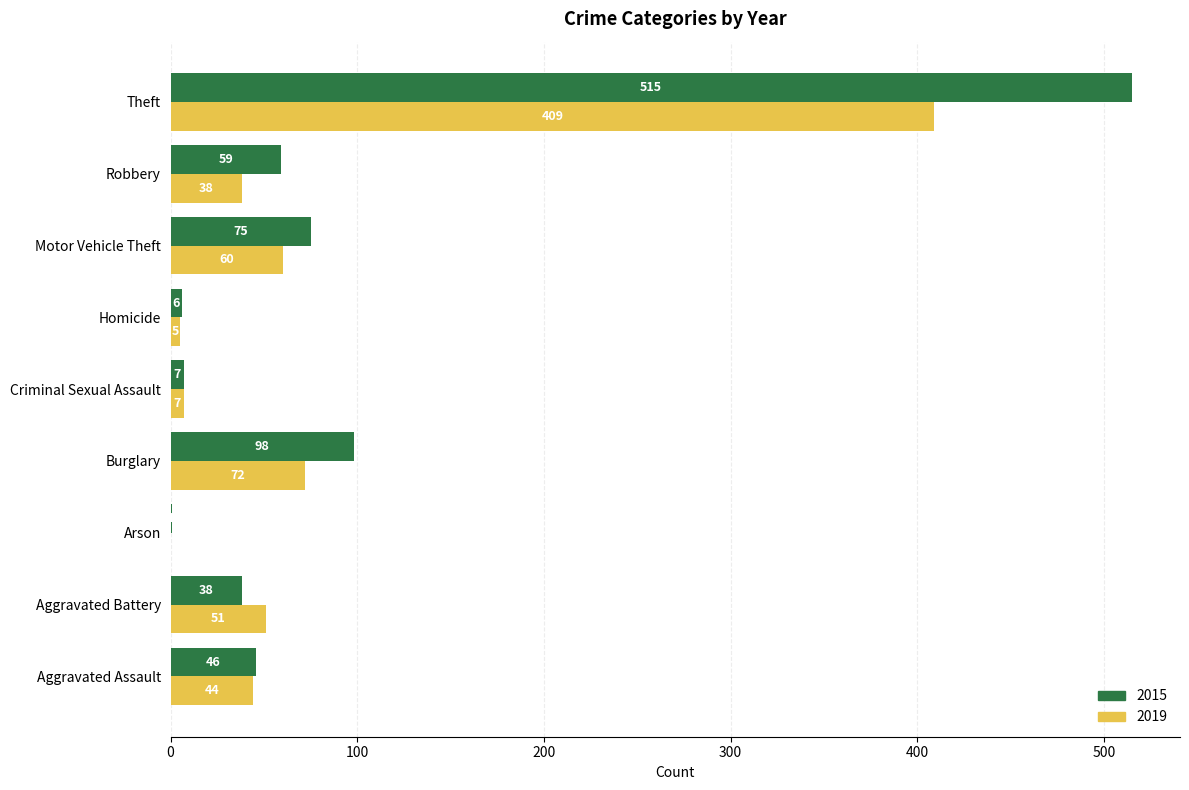

The value of 2019 at Motor Vehicle Theft is 60. True or false?

True